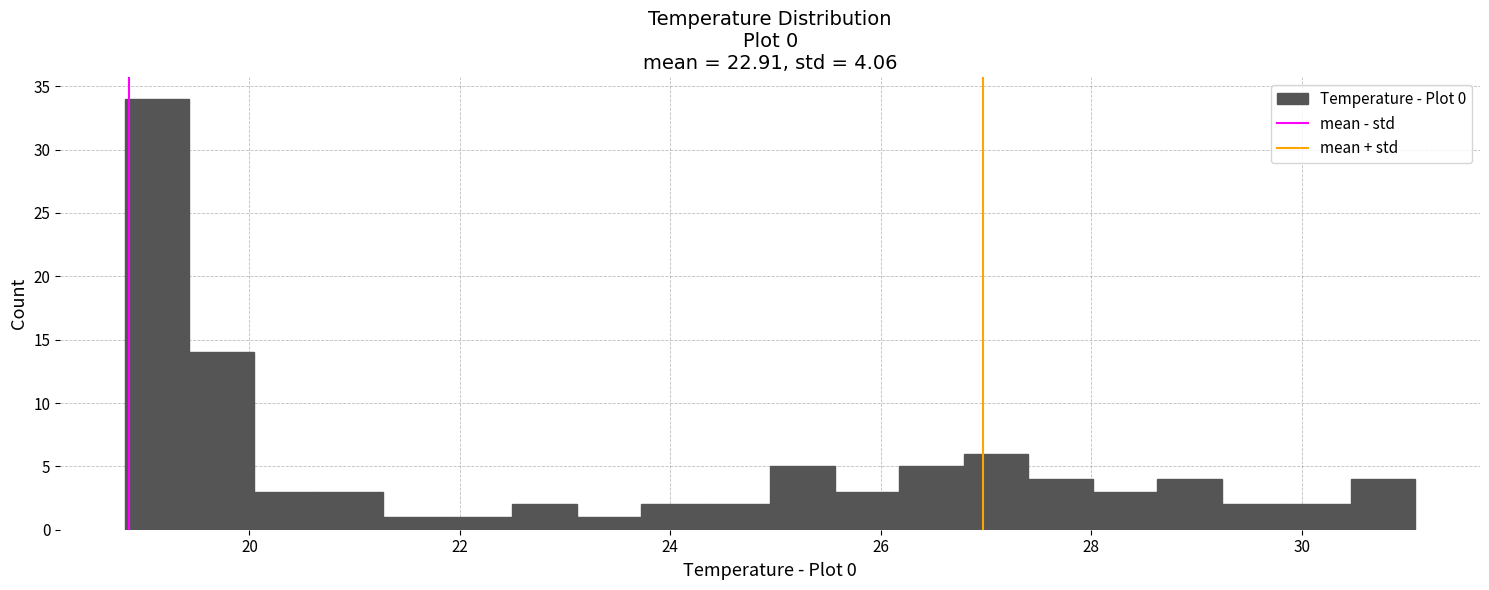

Read against the x-axis, roughly where is the centre of the tallest bar?

19.2